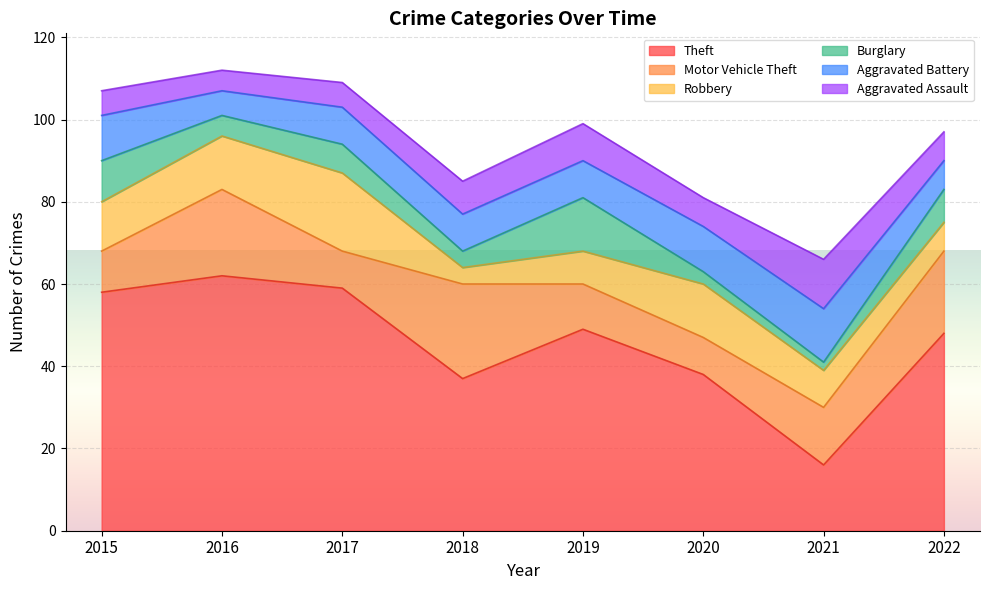

What is the approximate value of Theft at 2019?

49